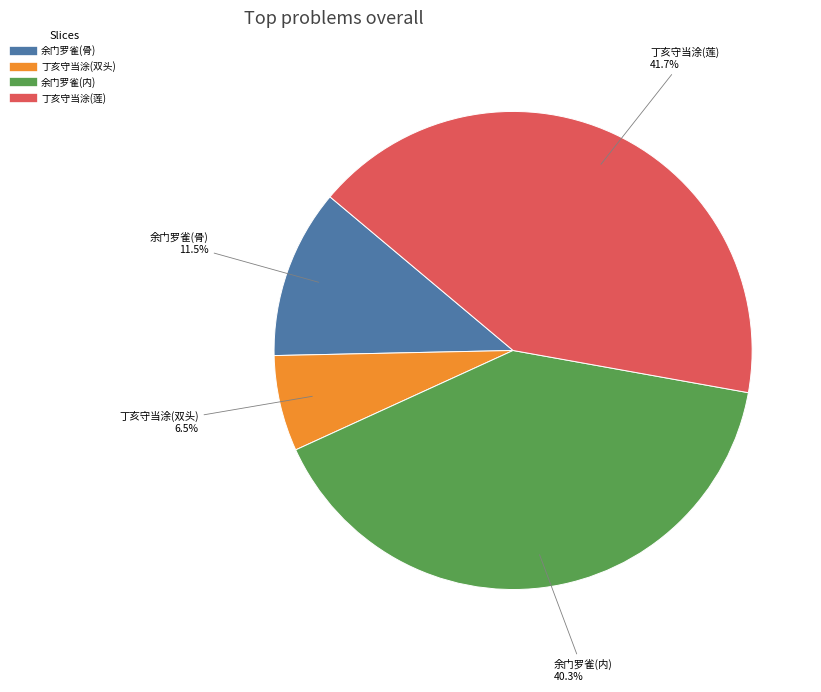

How many slices are in this pie chart?

4